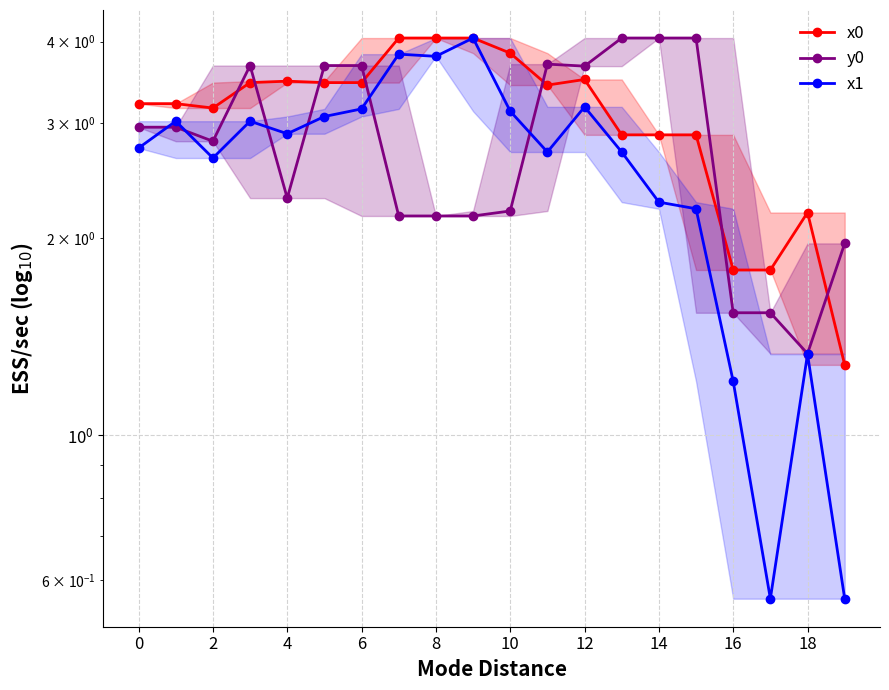

At which label does y0 reach its peak?

13